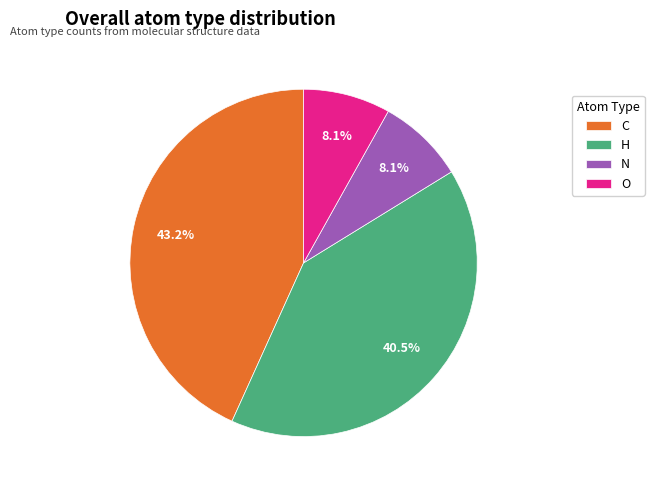

True or false: C accounts for 43% of the total.

True